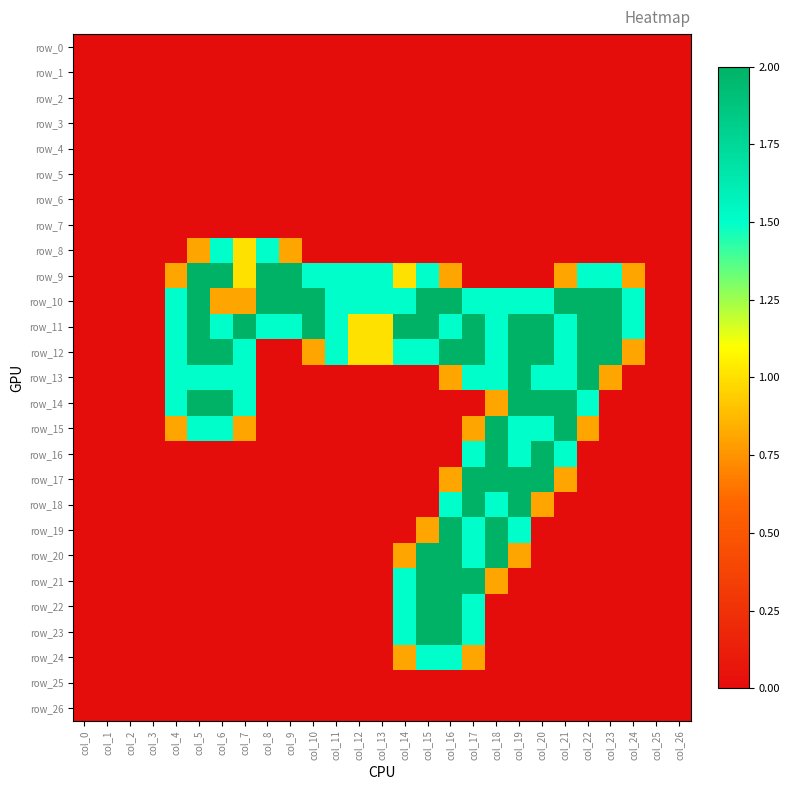

Which series has the largest total across all categories?

row_11